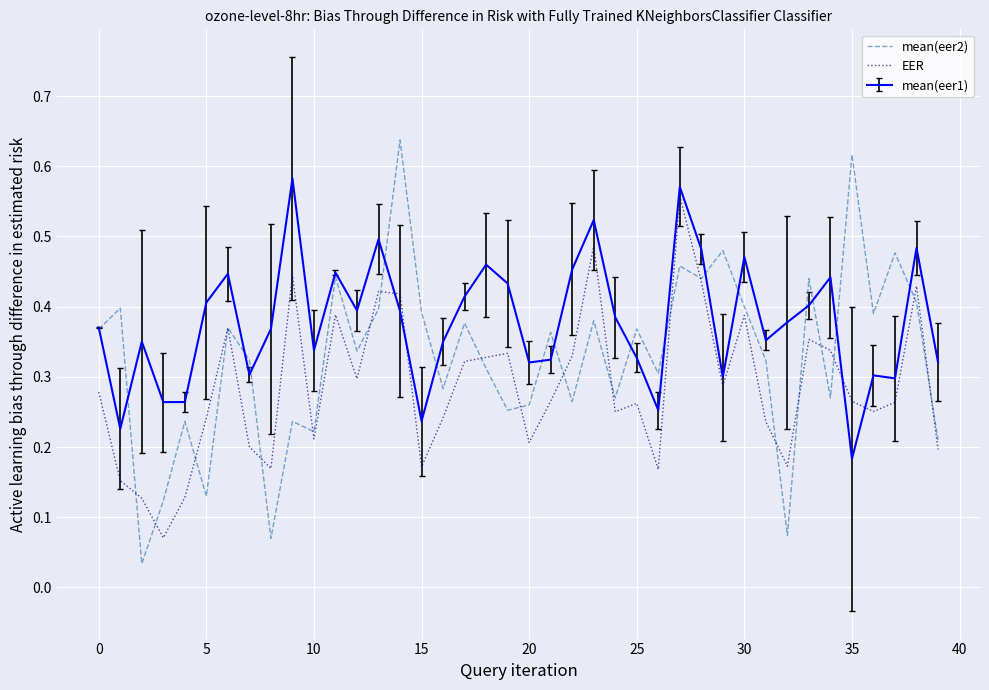

Does the chart display data point markers on the line(s)?

No